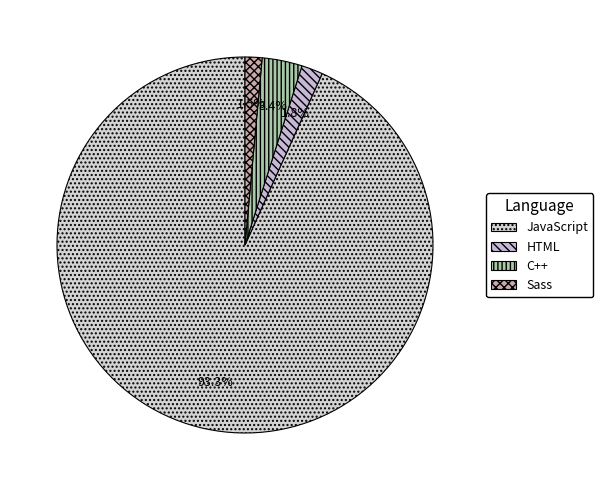

Combined, what portion of the pie is C++ and JavaScript?

96.7%